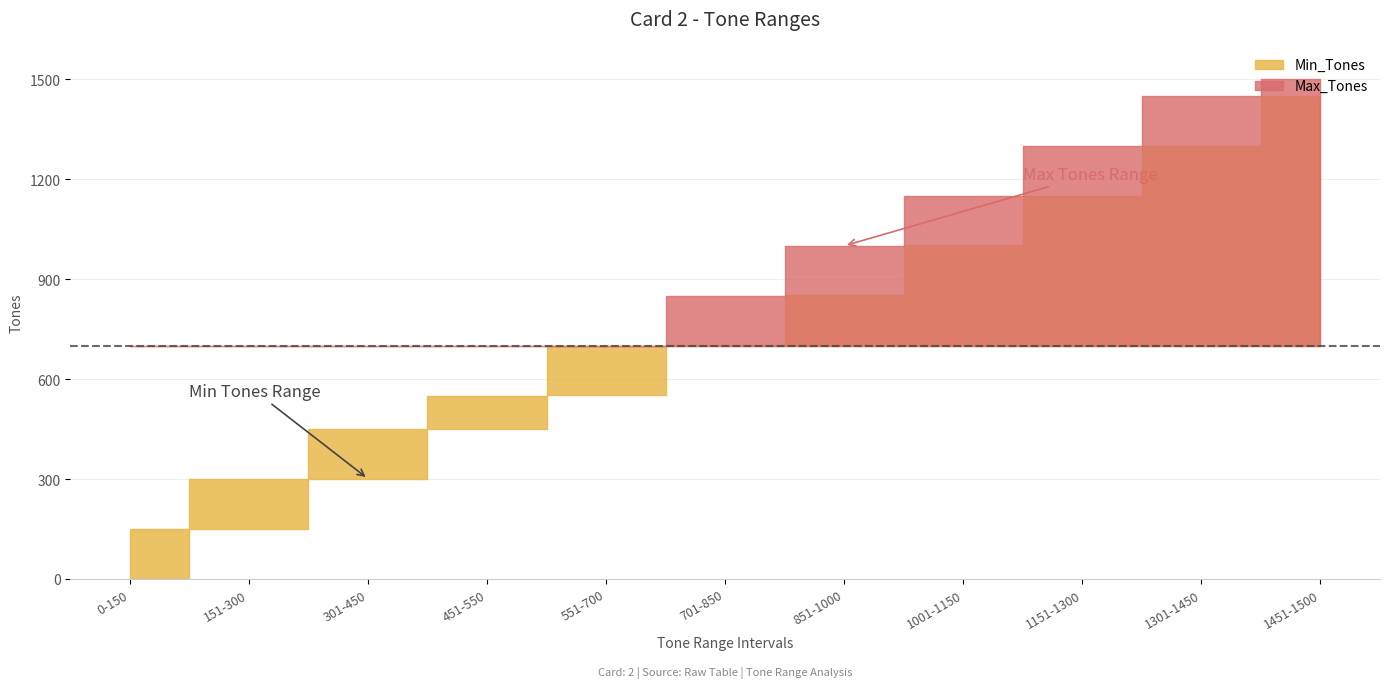

What is the spread (max minus min) of values at 1301-1450?

149